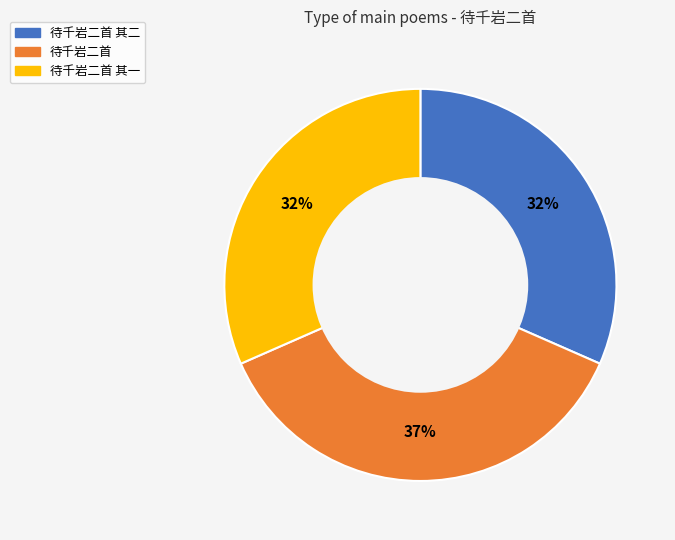

Is the sum of 待千岩二首 其二 and 待千岩二首 其一 greater than half?

Yes